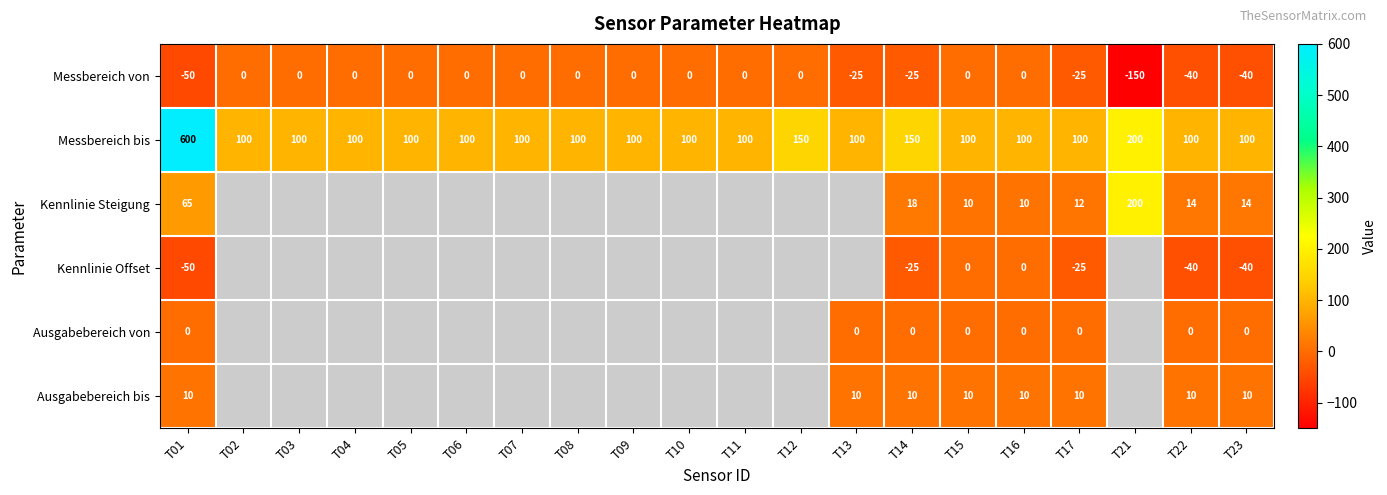

What is the total value across all series at T16?

120